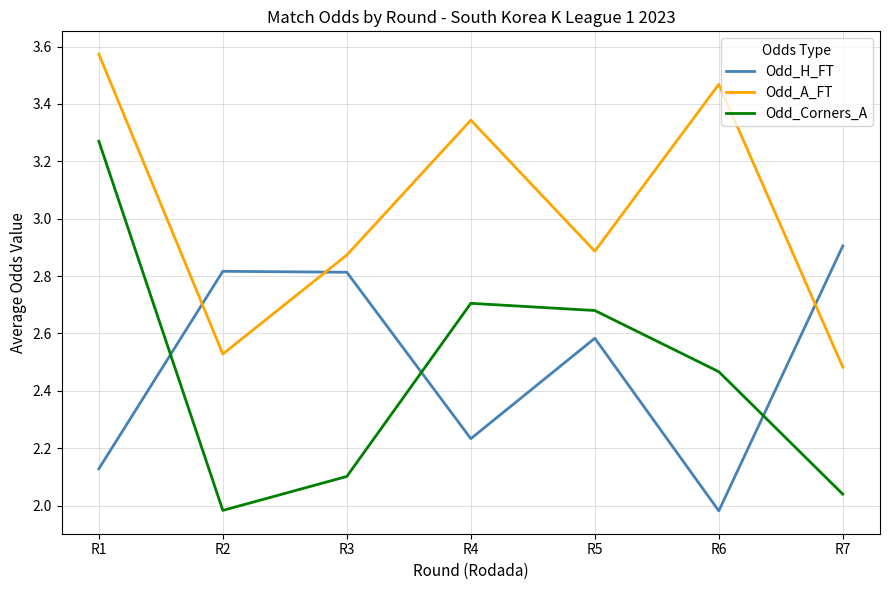

Rank the series by their maximum value, from lowest to highest.

Odd_H_FT, Odd_Corners_A, Odd_A_FT